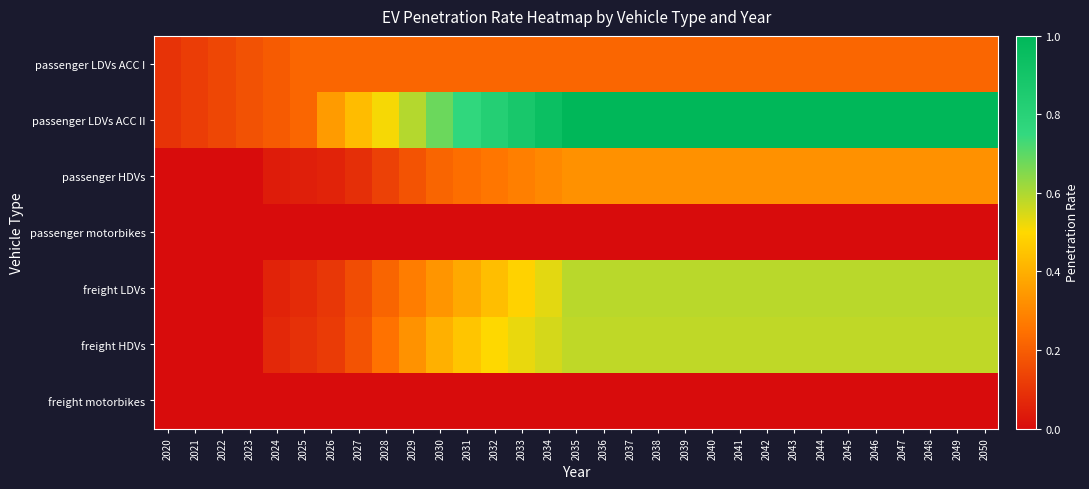

How many categories are shown in the chart?

31